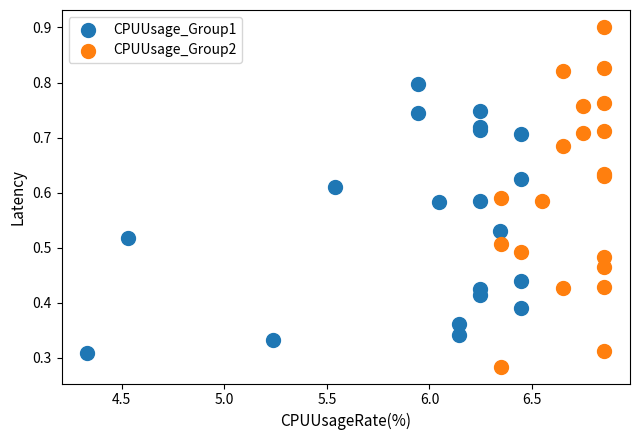

Which series reaches the maximum Y coordinate?

CPUUsage_Group2